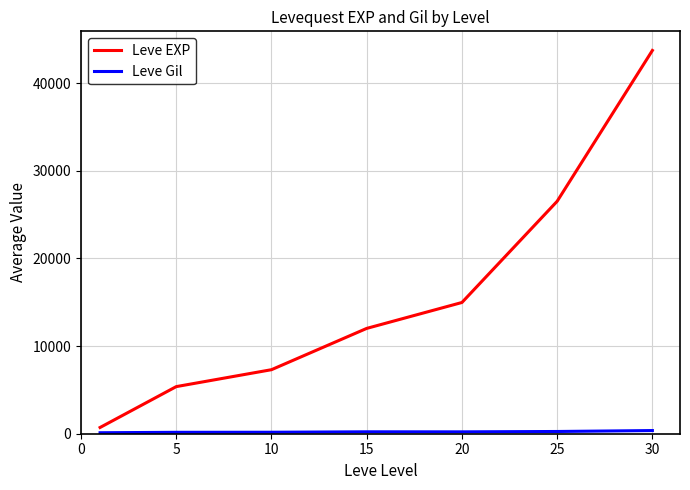

What is the difference between the second highest and second lowest values in the Leve EXP series?

21147